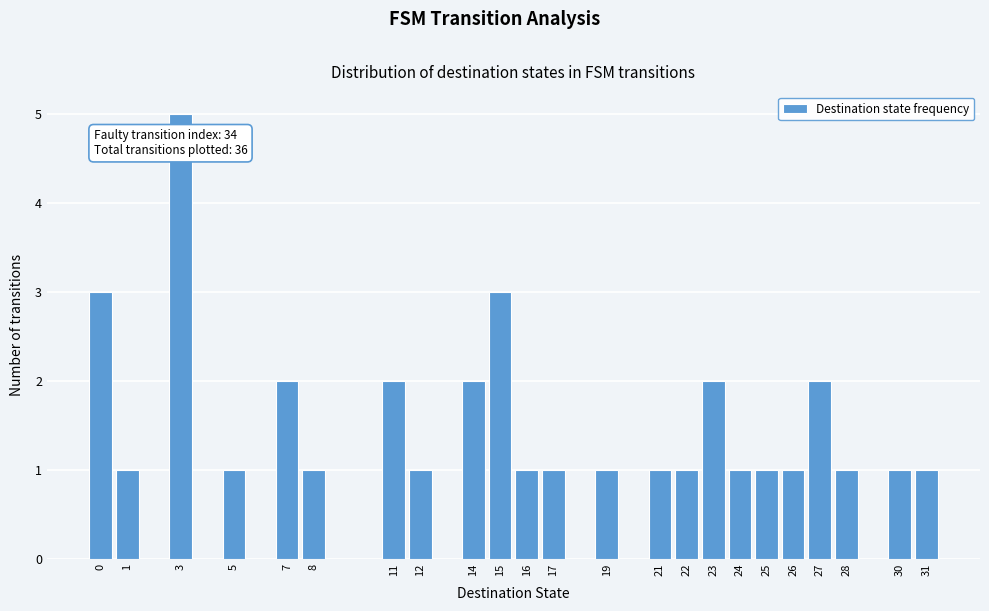

Which range on the x-axis has the tallest bar?

2.5 to 3.5